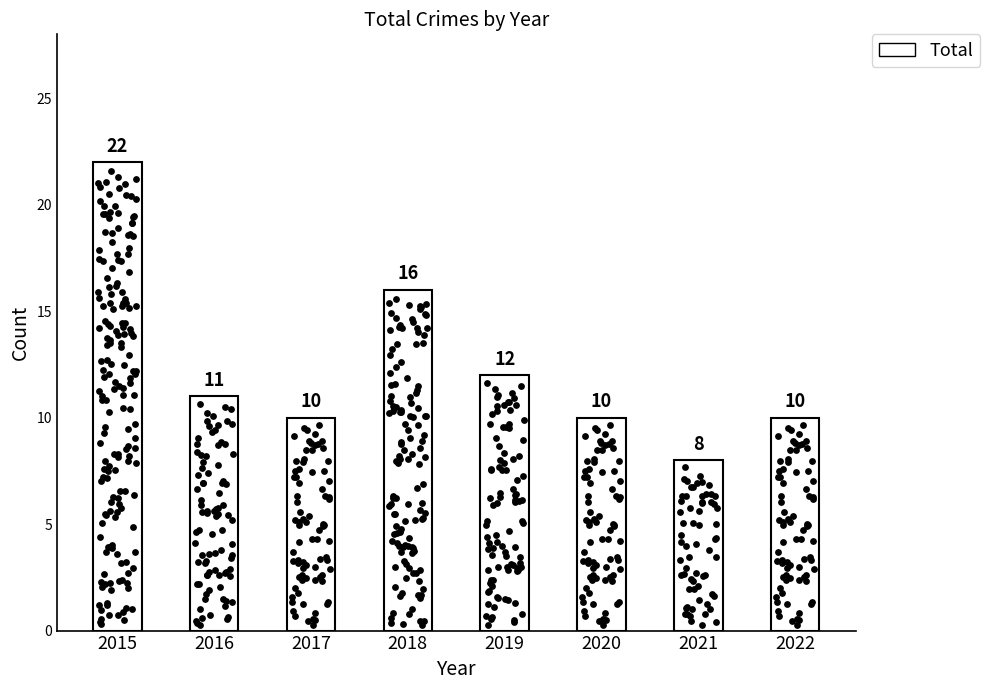

Which has a higher value, 2021 or 2019?

2019